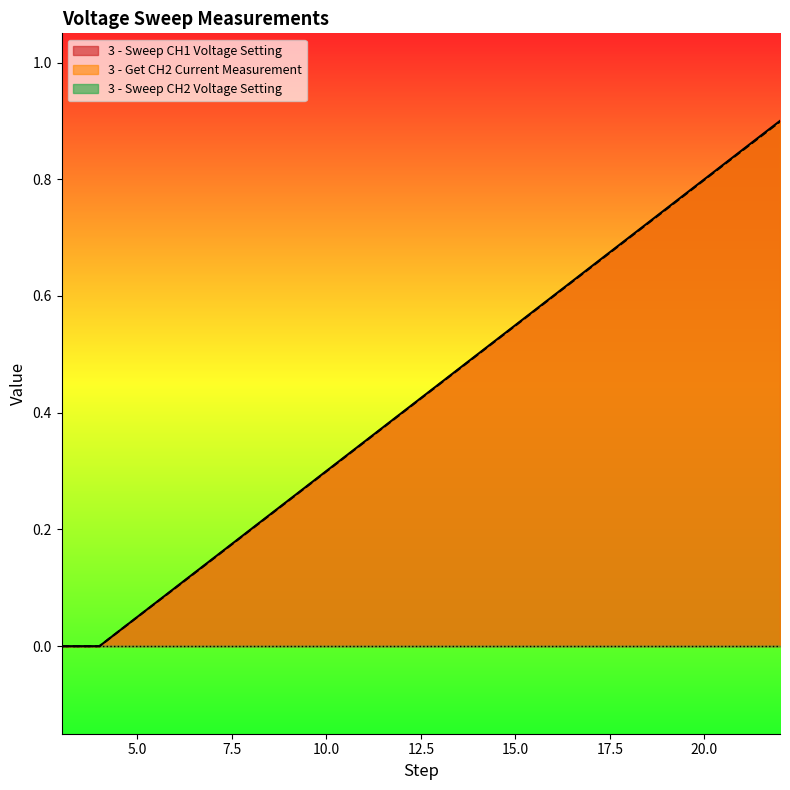

Which series has the largest total across all categories?

3 - Sweep CH1 Voltage Setting